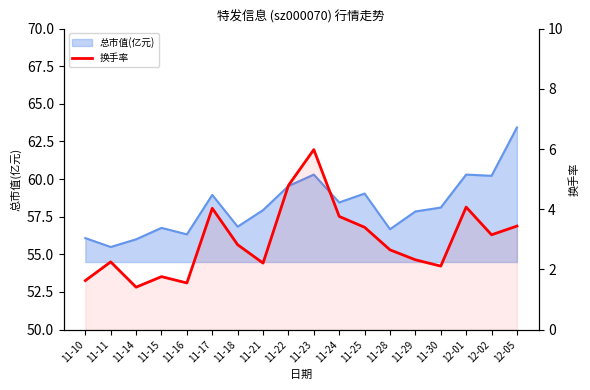

At which category does the data reach its first local peak?

11-11